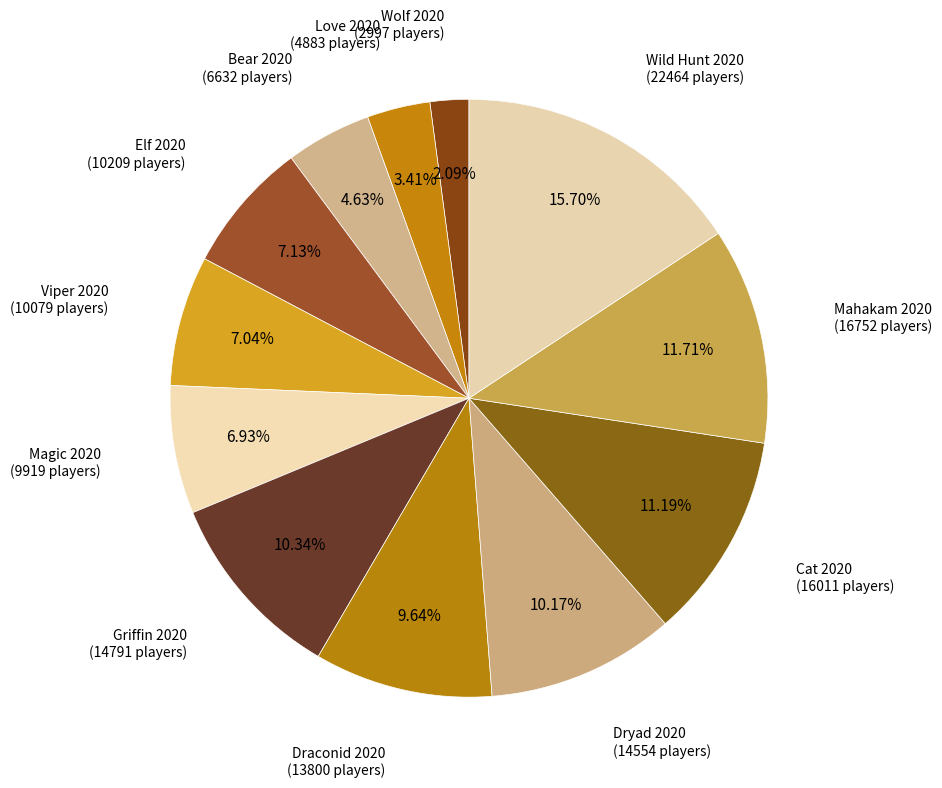

To the nearest percent, what portion does Love 2020 represent?

3%